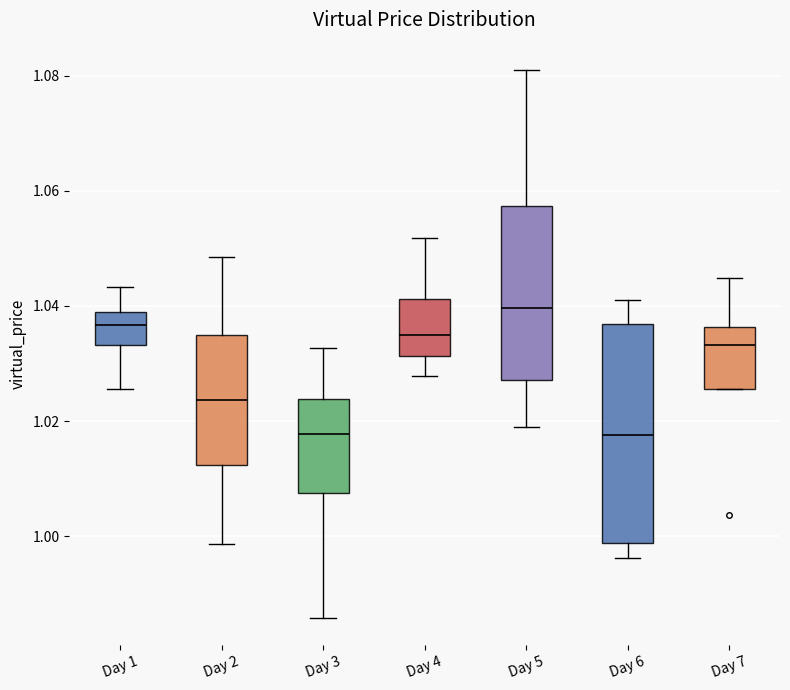

Reading left to right, read every box against the y-axis: the position of its median line, the range the box covers, and the ends of its whiskers. The values are not printed on the chart, so give them approximately, as read against the axis.

Day 1: median 1.036, box 1.034 to 1.038, whiskers 1.026 to 1.044
Day 2: median 1.024, box 1.012 to 1.034, whiskers 0.998 to 1.048
Day 3: median 1.018, box 1.008 to 1.024, whiskers 0.986 to 1.032
Day 4: median 1.034, box 1.032 to 1.042, whiskers 1.028 to 1.052
Day 5: median 1.040, box 1.028 to 1.058, whiskers 1.018 to 1.080
Day 6: median 1.018, box 0.998 to 1.036, whiskers 0.996 to 1.040
Day 7: median 1.034, box 1.026 to 1.036, whiskers 1.026 to 1.044